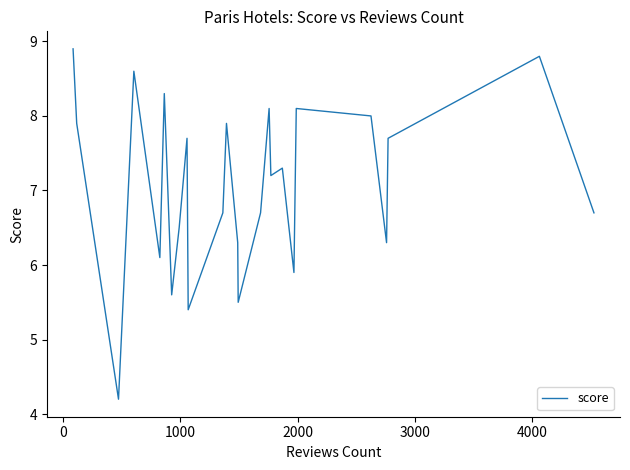

What is the minimum value shown in the chart?

4.2